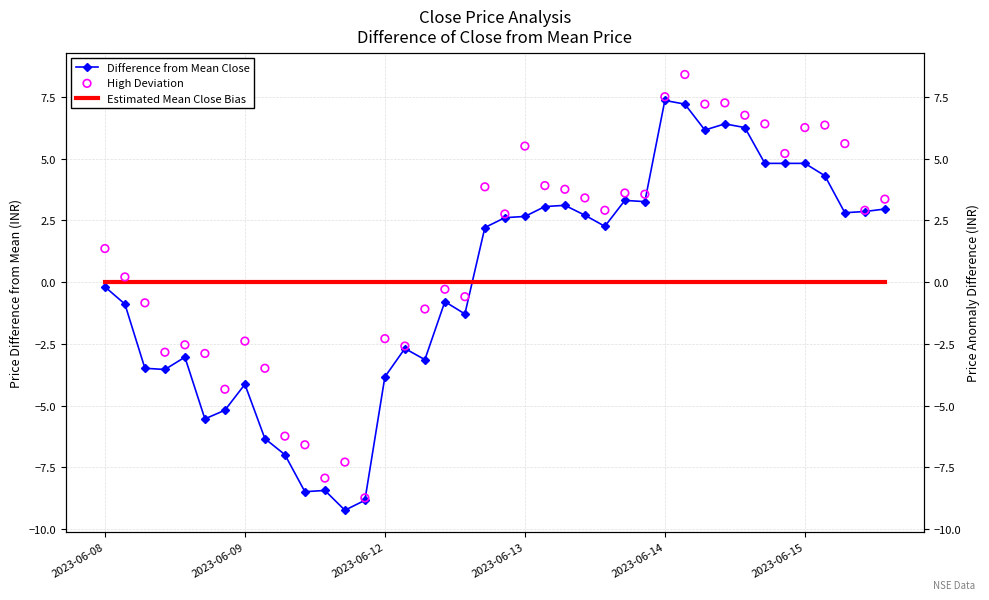

Which series has the largest total across all categories?

High Deviation